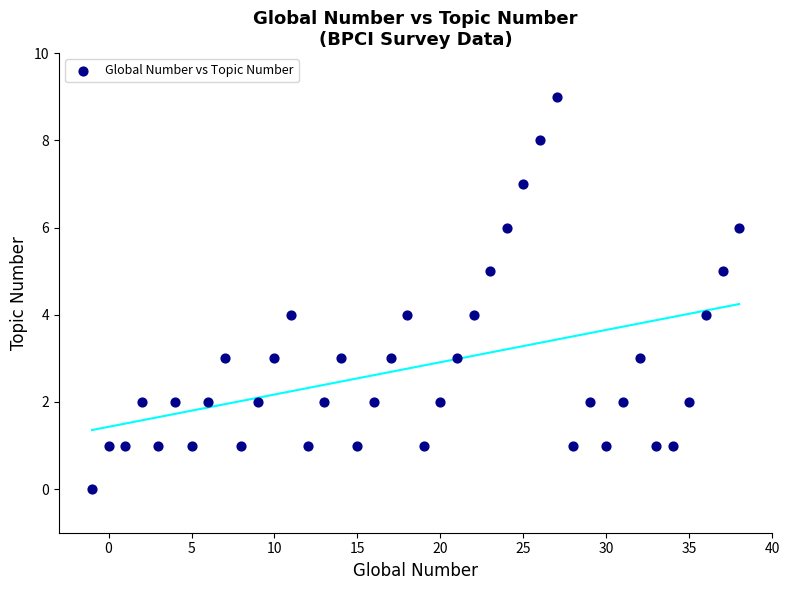

What is the range of X values (max minus min)?

39